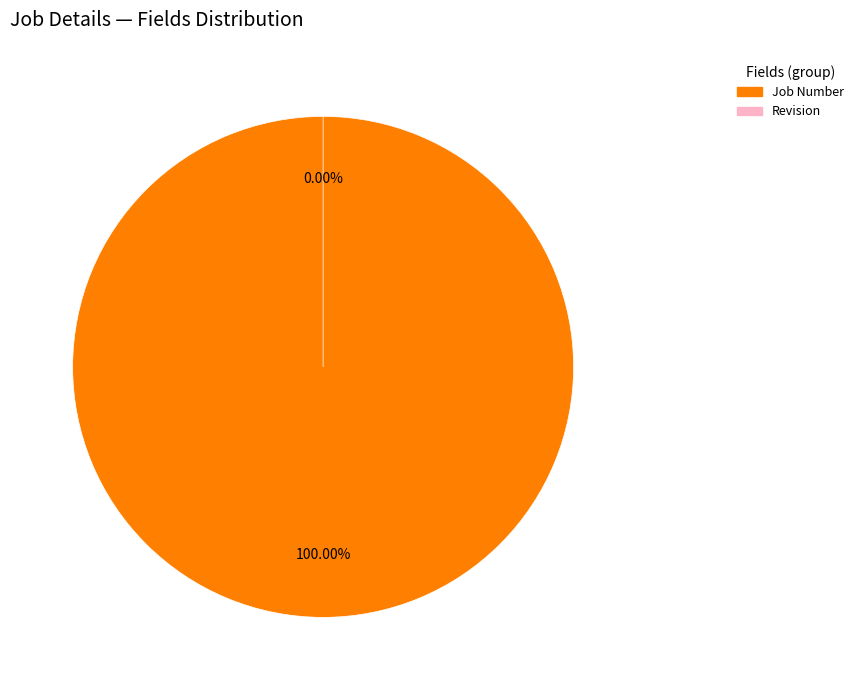

Rank the categories by value from highest to lowest.

Job Number, Revision